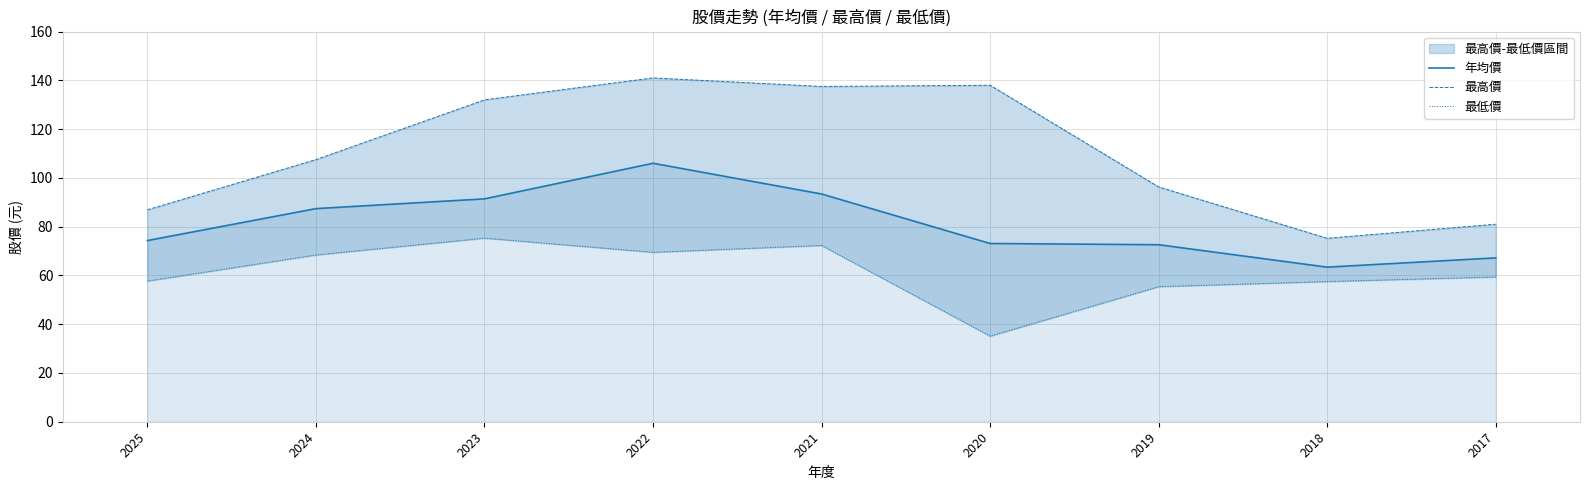

The value of 最高價 at 2025 is 60.7. True or false?

False